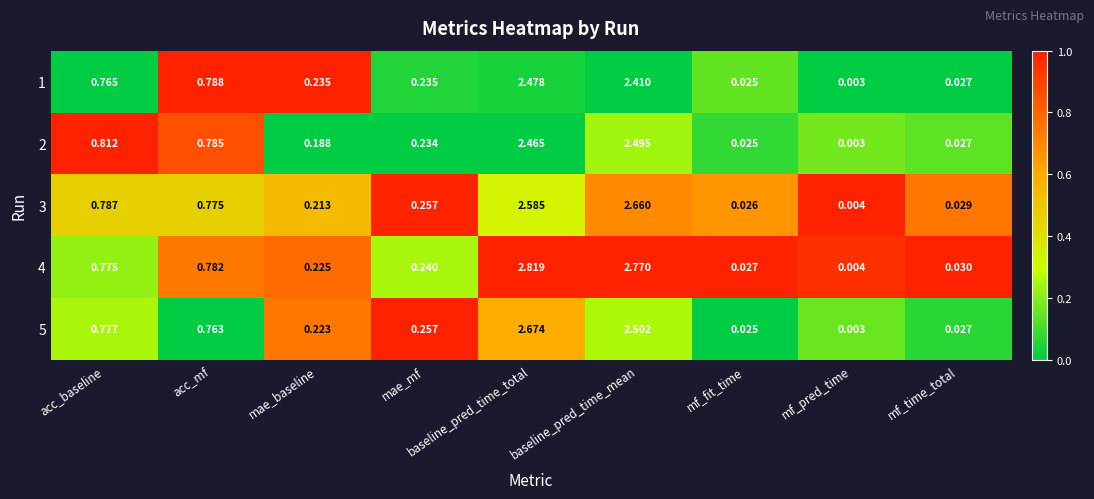

At which label is 2 closest to 1?

acc_baseline